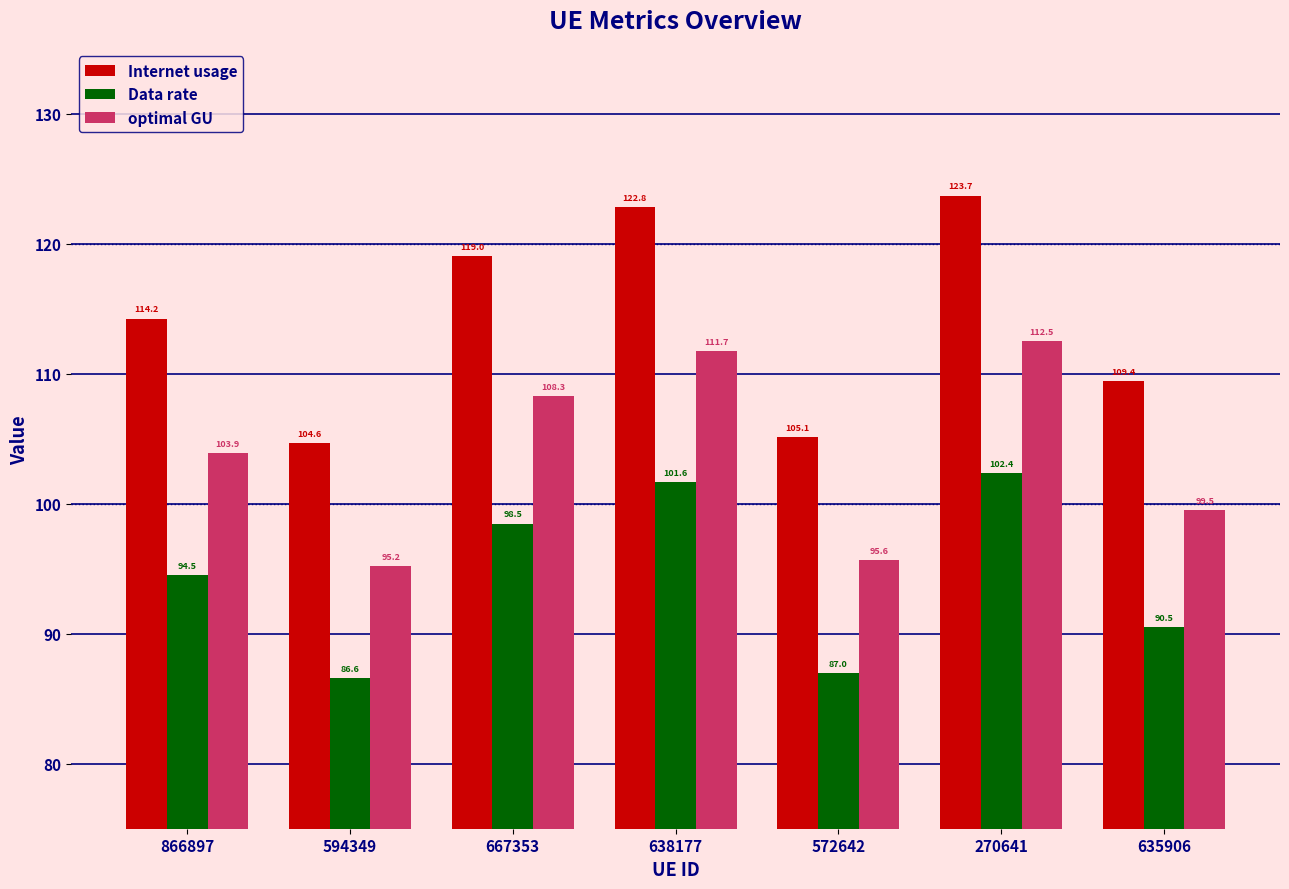

Rank the series at 594349 from lowest to highest value.

Data rate, optimal GU, Internet usage